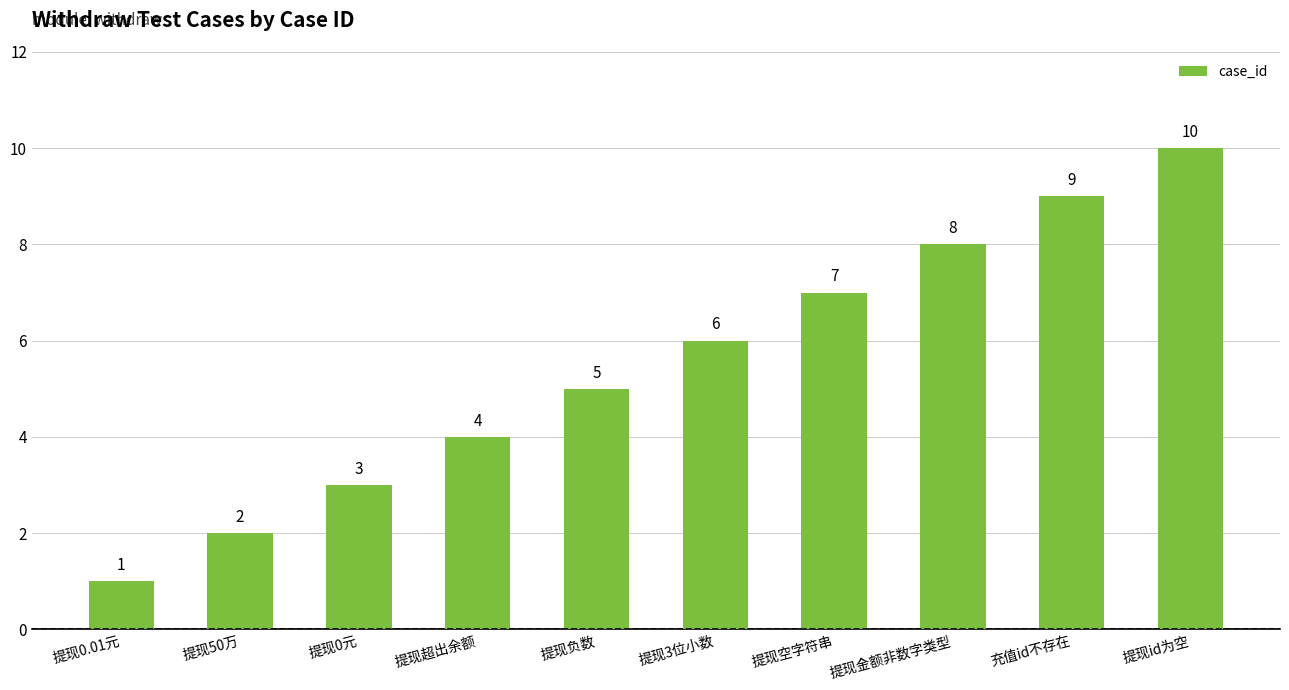

What is the average value?

6